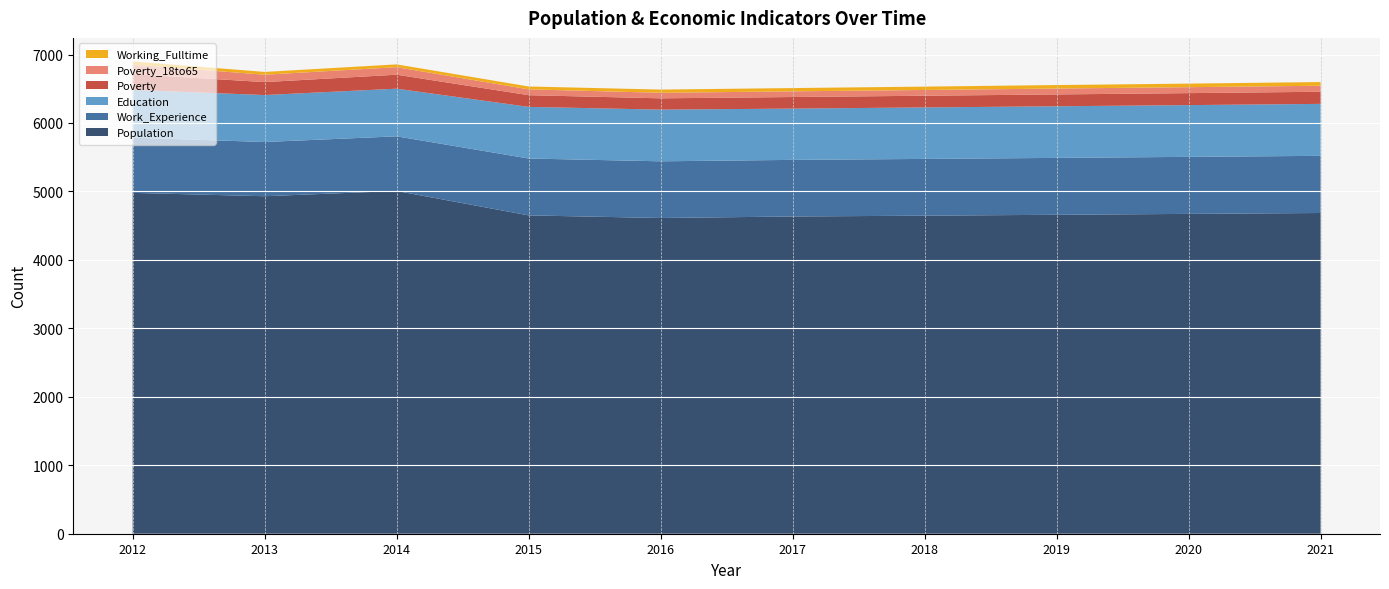

Reading left to right, list all the values displayed in this chart.

Population: 2012=4979	2013=4930	2014=5007	2015=4650	2016=4612	2017=4634	2018=4646	2019=4659	2020=4672	2021=4685
Work_Experience: 2012=807	2013=792	2014=798	2015=831	2016=828	2017=827	2018=829	2019=831	2020=833	2021=835
Working_Fulltime: 2012=47	2013=41	2014=41	2015=42	2016=47	2017=48	2018=49	2019=51	2020=52	2021=54
Education: 2012=697	2013=686	2014=696	2015=754	2016=755	2017=749	2018=752	2019=754	2020=756	2021=759
Poverty: 2012=231	2013=189	2014=204	2015=171	2016=165	2017=169	2018=171	2019=173	2020=175	2021=177
Poverty_18to65: 2012=137	2013=108	2014=110	2015=85	2016=81	2017=83	2018=84	2019=86	2020=87	2021=88